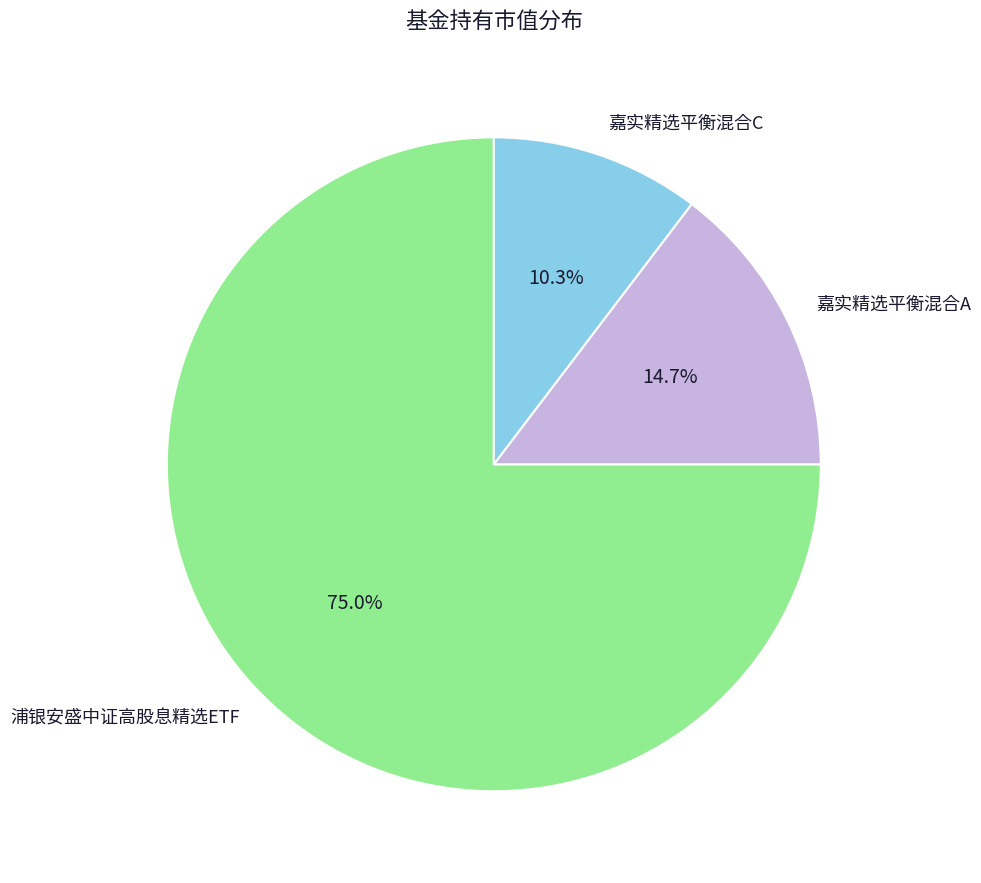

How many slices are in this pie chart?

3